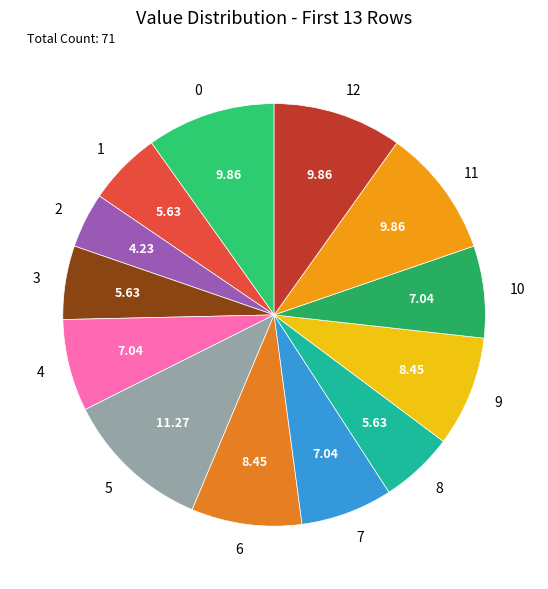

How many segments does this pie chart have?

13